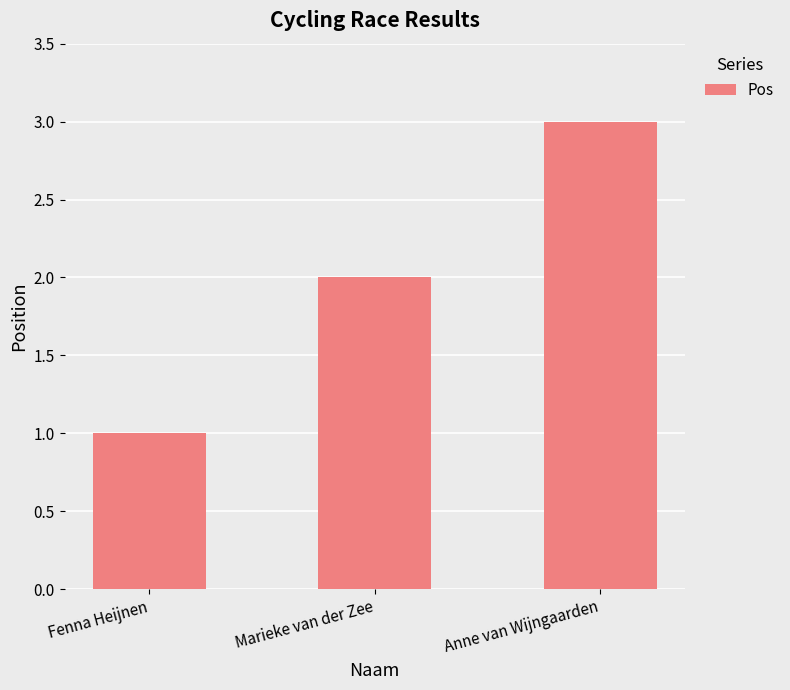

What is the label of the 1st bar from the right?

Anne van Wijngaarden